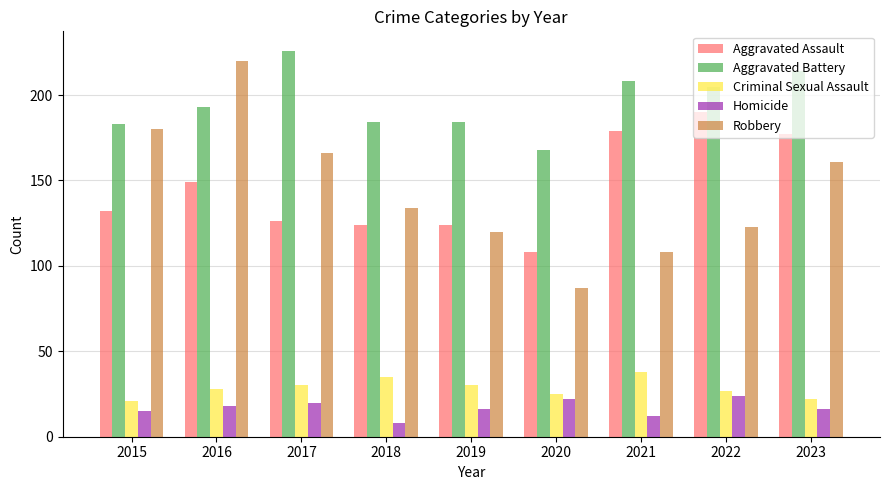

Which series changed the most between 2018 and 2020?

Robbery